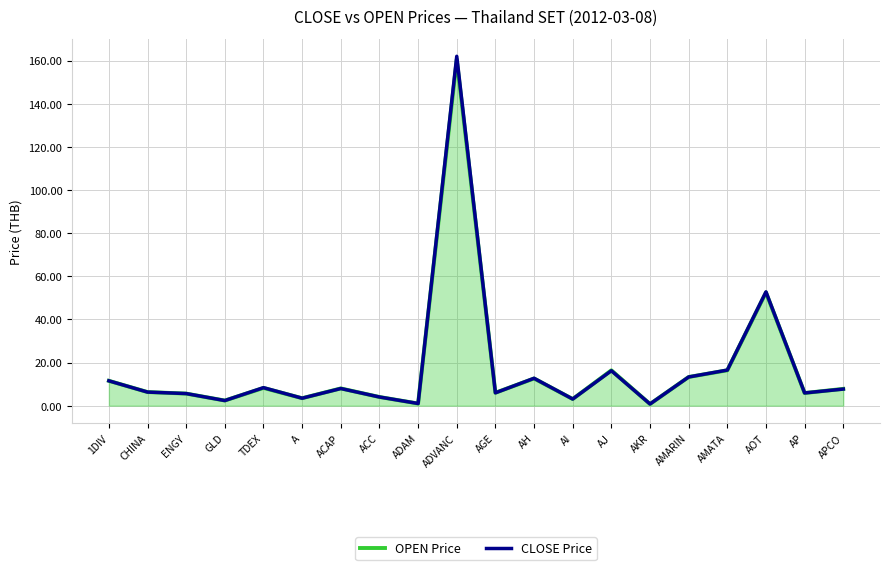

What position from the right is CHINA?

19